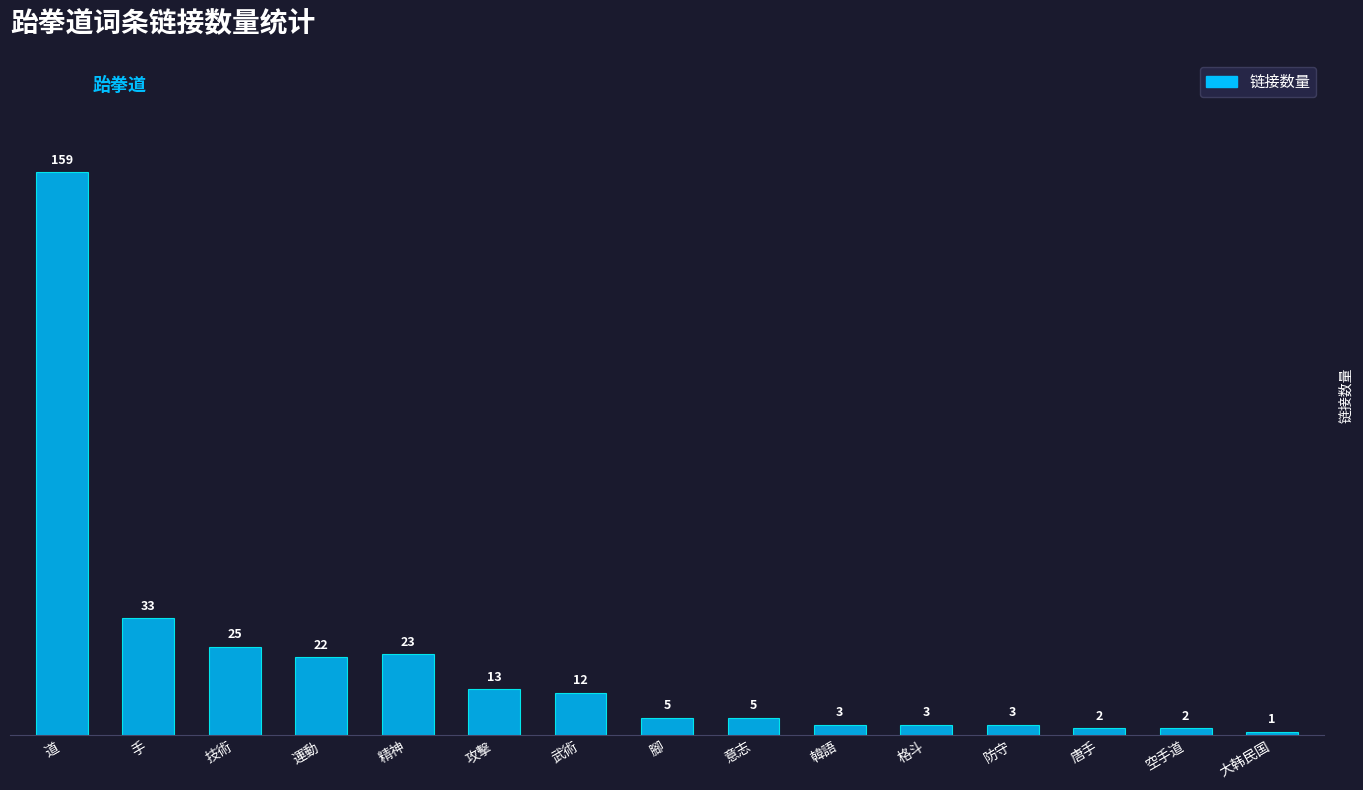

Reading right to left, what are all the values shown in this chart?

1	2	2	3	3	3	5	5	12	13	23	22	25	33	159